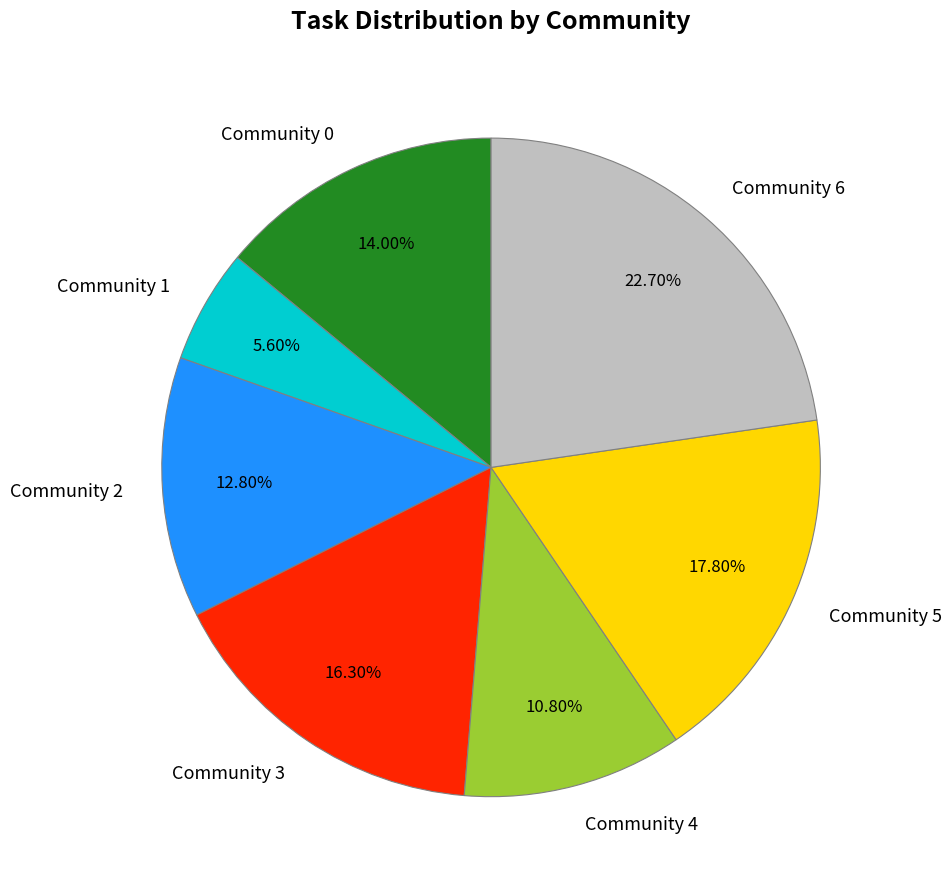

Rank the categories by value from lowest to highest.

Community 1, Community 4, Community 2, Community 0, Community 3, Community 5, Community 6